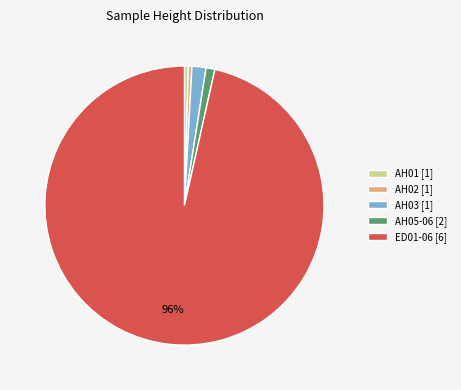

What is the largest slice in the pie chart?

ED01-06 [6]